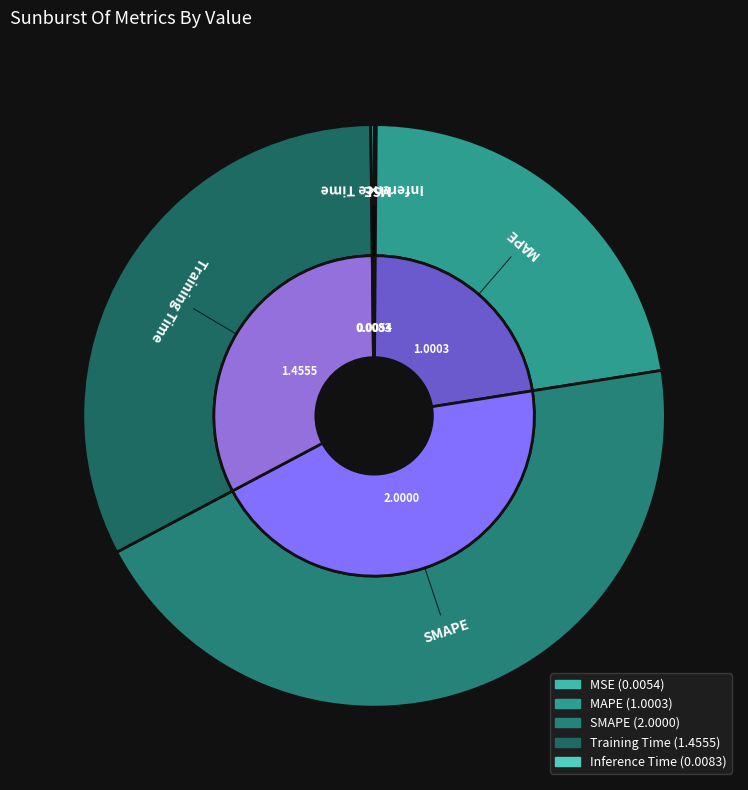

To the nearest percent, what is the difference between the largest and smallest slice percentages?

45%